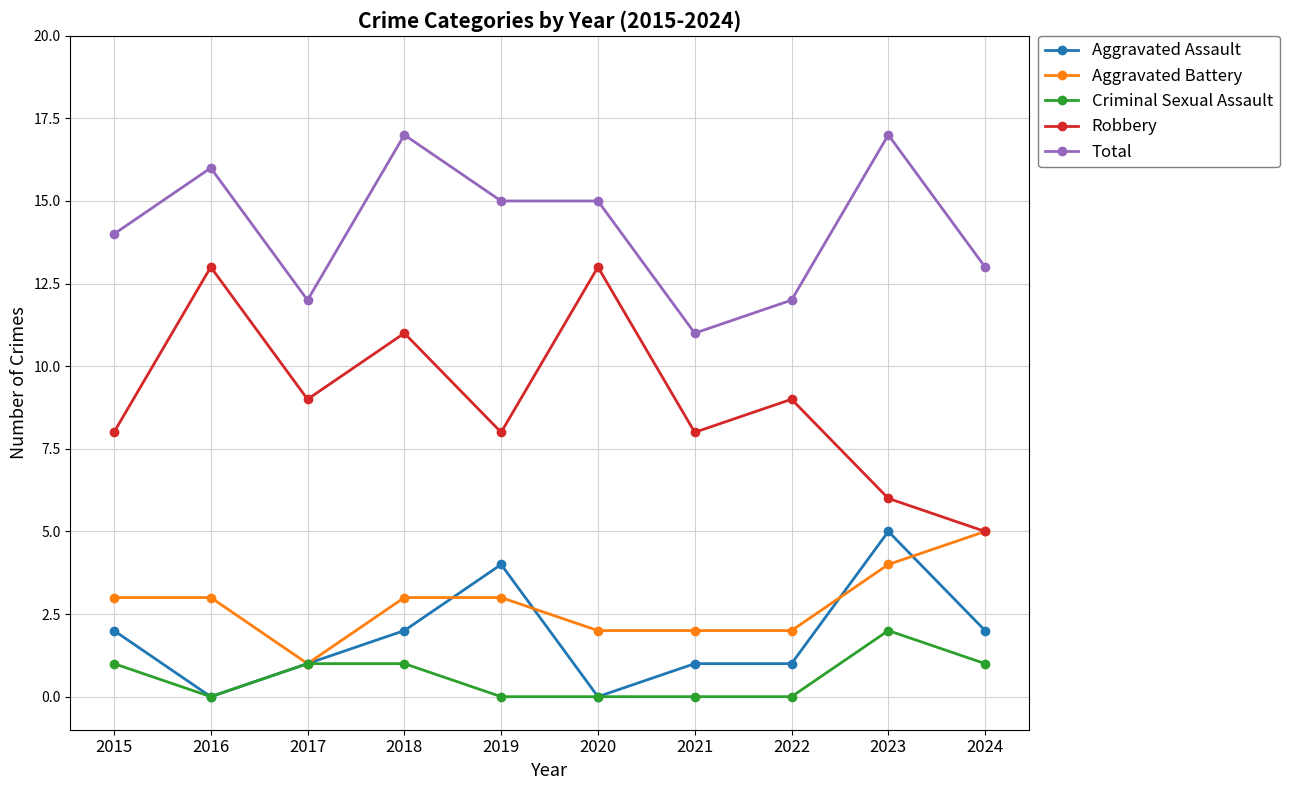

Count the number of categories in the chart.

10